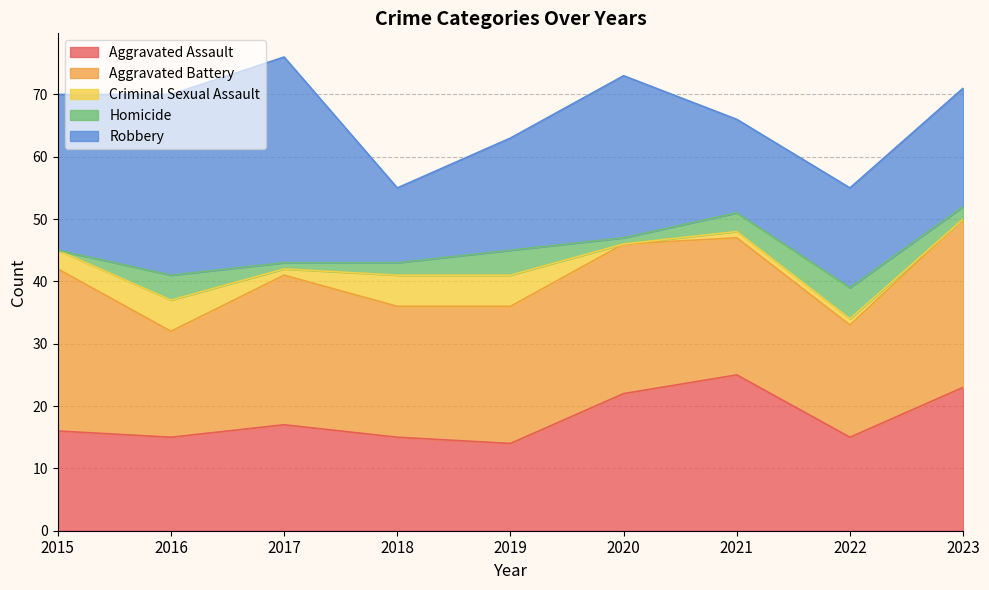

Count the number of data series in this chart.

5